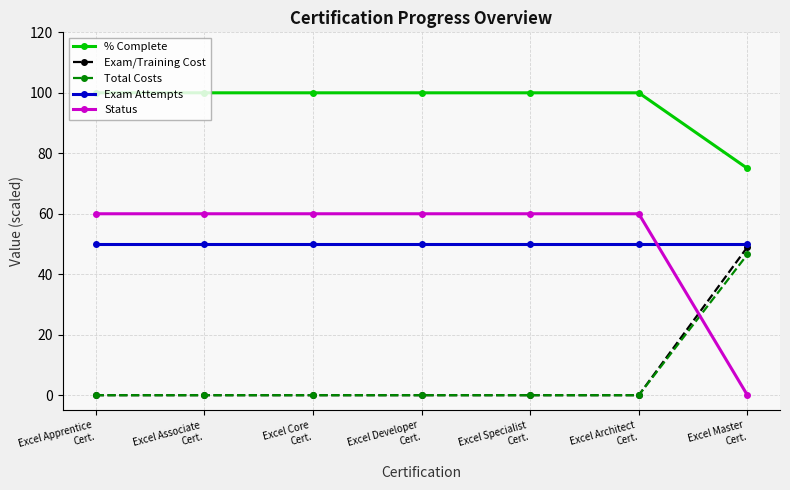

What is the maximum value shown in the chart?

100.0